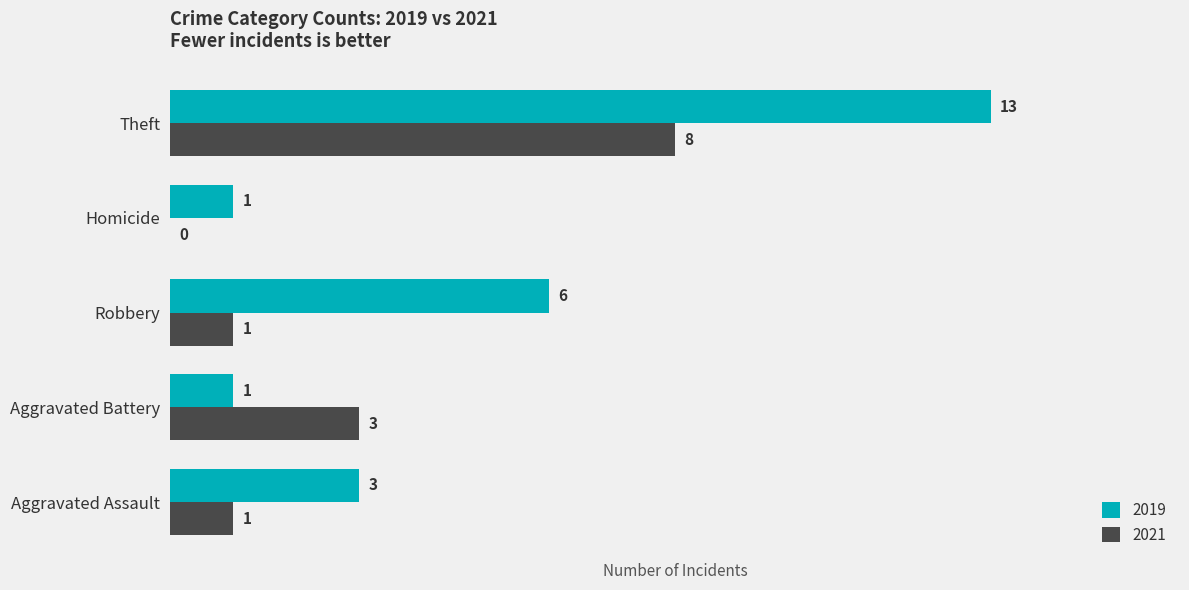

Is it true that 2019 equals 13 at Theft?

True